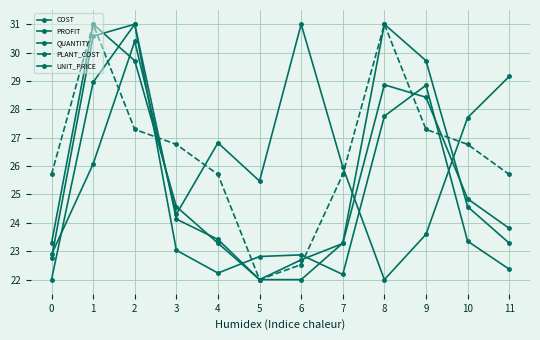

Where do UNIT_PRICE and COST first cross each other?

1 and 2